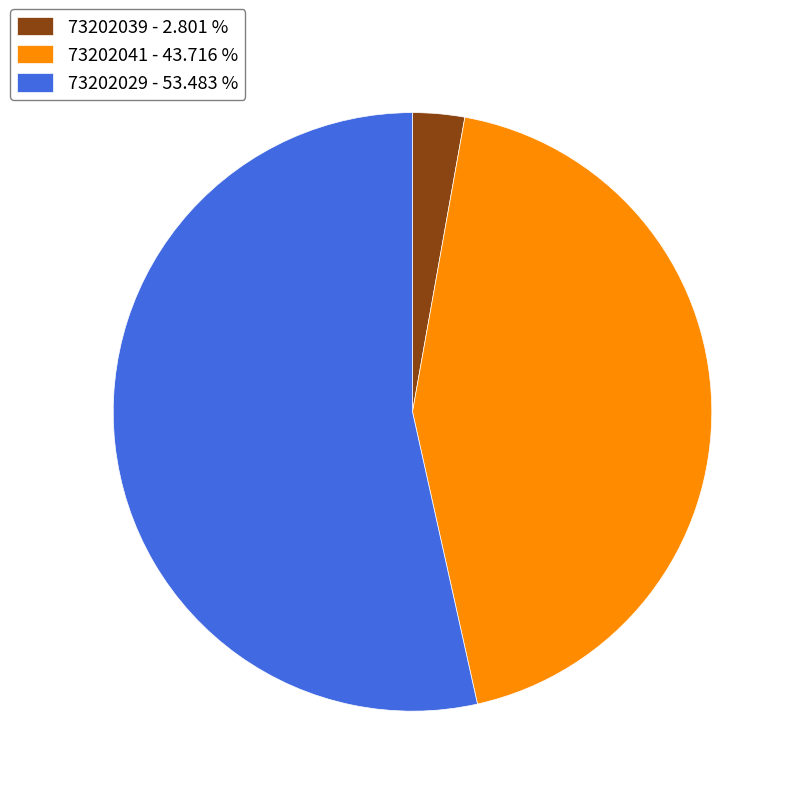

Do 73202029 - 53.483 % and 73202039 - 2.801 % together represent more than half of the pie?

Yes